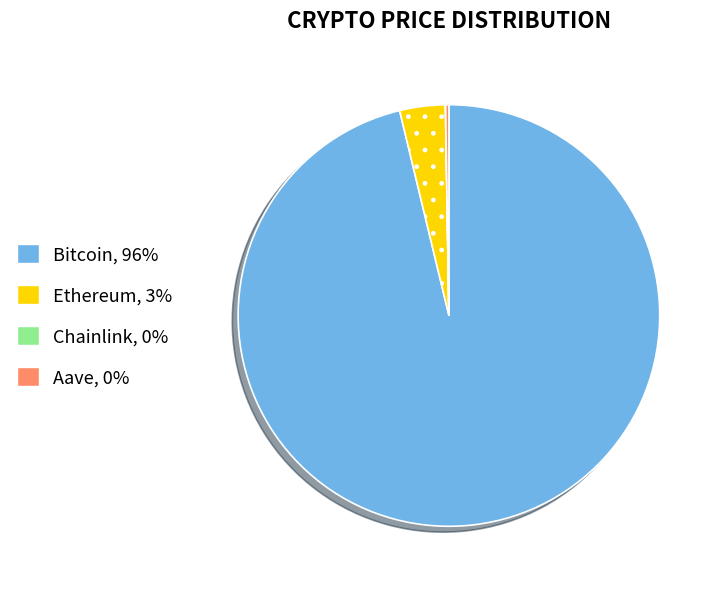

Is there a majority slice in this chart?

Yes